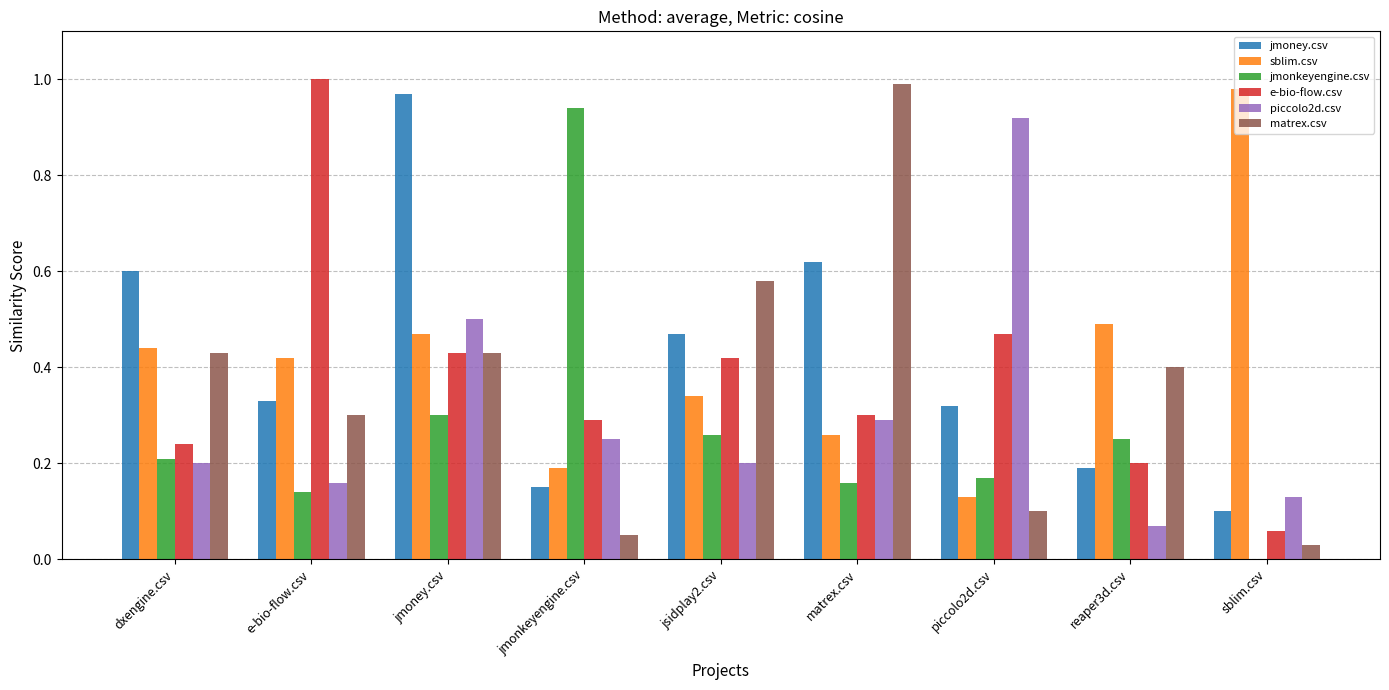

What is the sum of the sblim.csv values at sblim.csv and piccolo2d.csv?

1.1